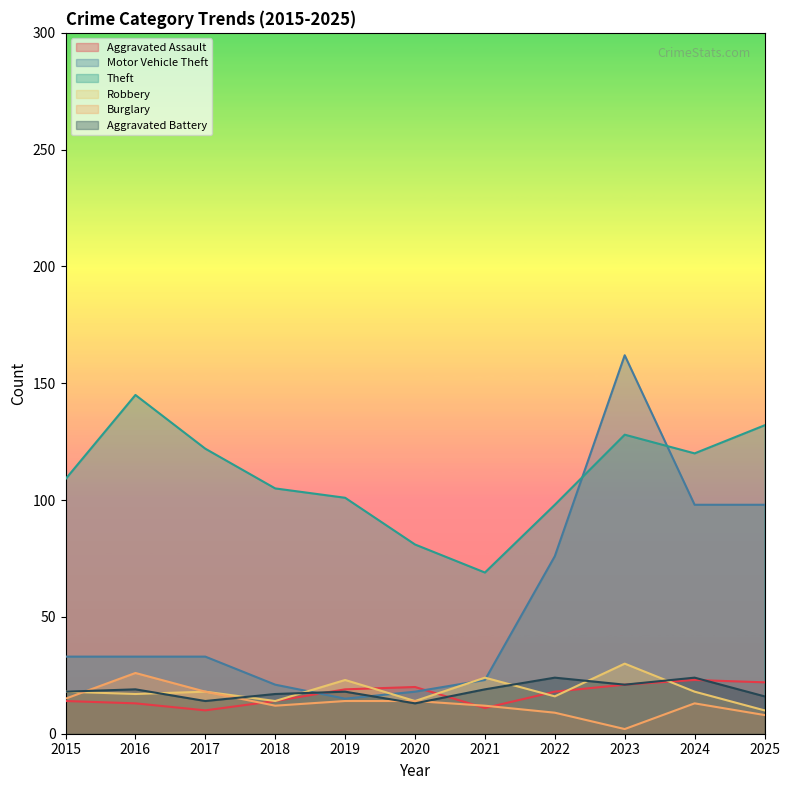

What is the average value of the Burglary series?

13